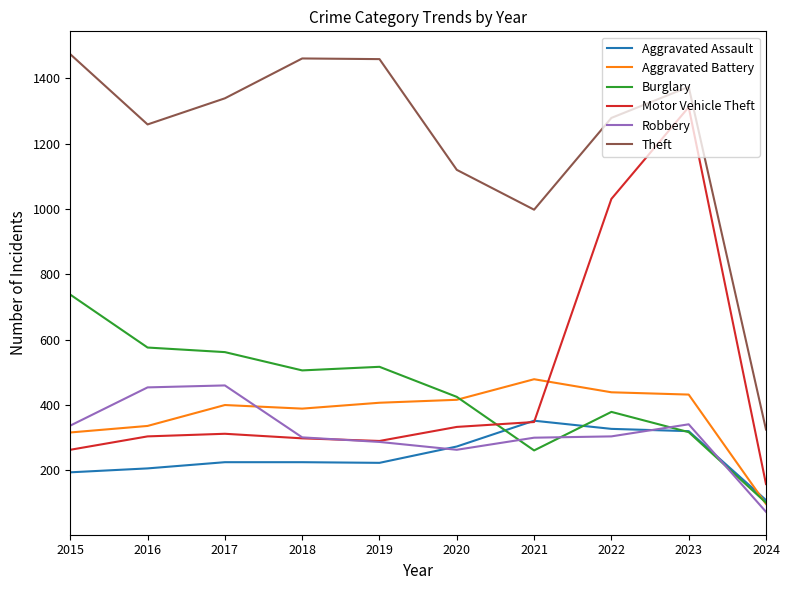

The value of Aggravated Battery at 2022 is 139. True or false?

False